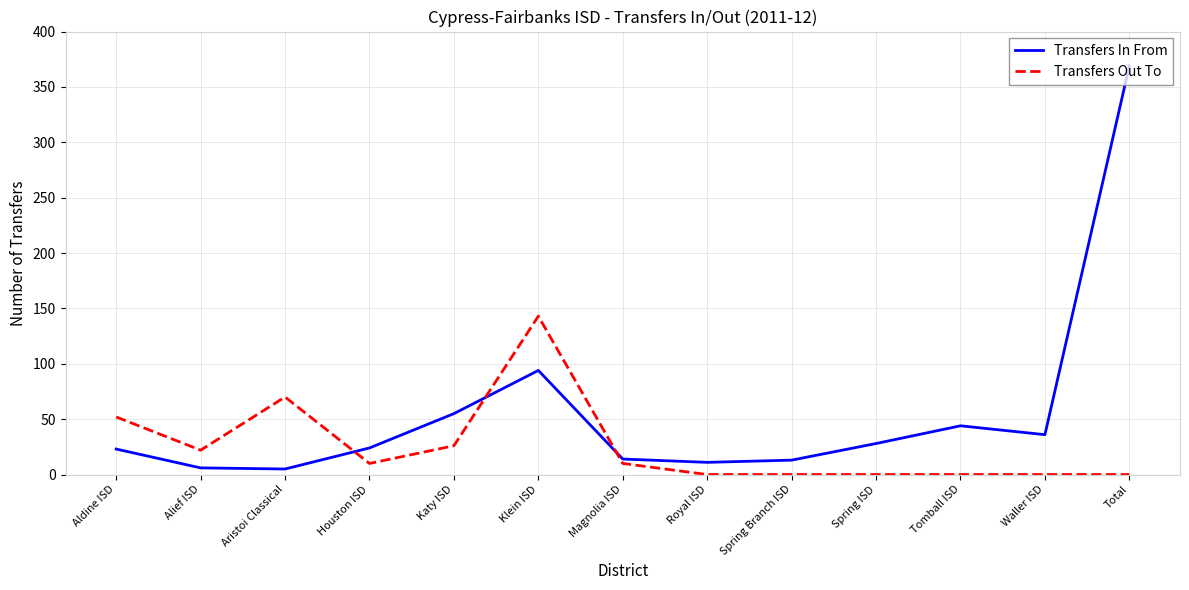

In Transfers Out To, how many points are higher than both neighbors (excluding endpoints)?

2